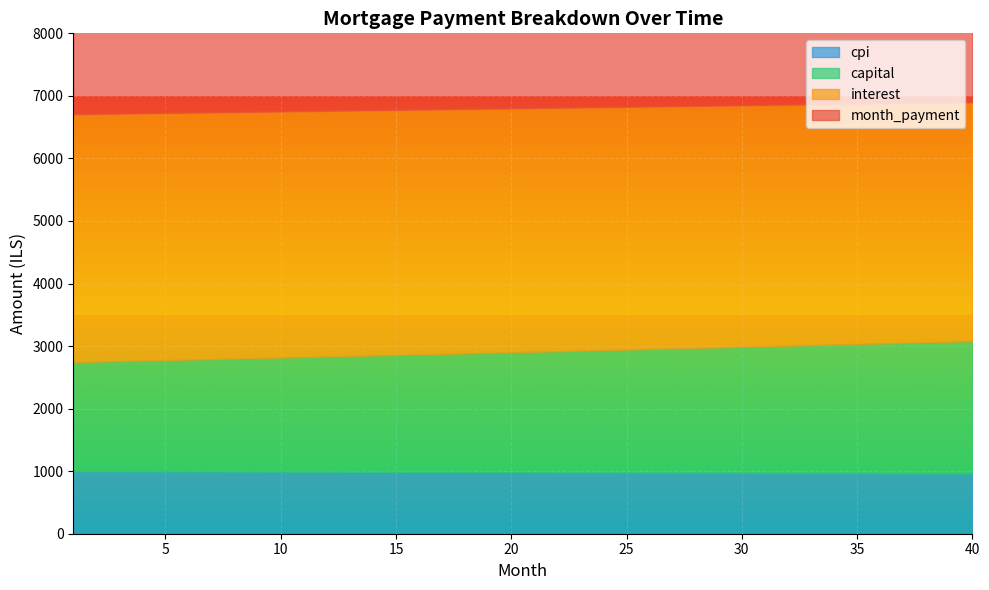

Rank the series by their average value, from highest to lowest.

month_payment, interest, capital, cpi